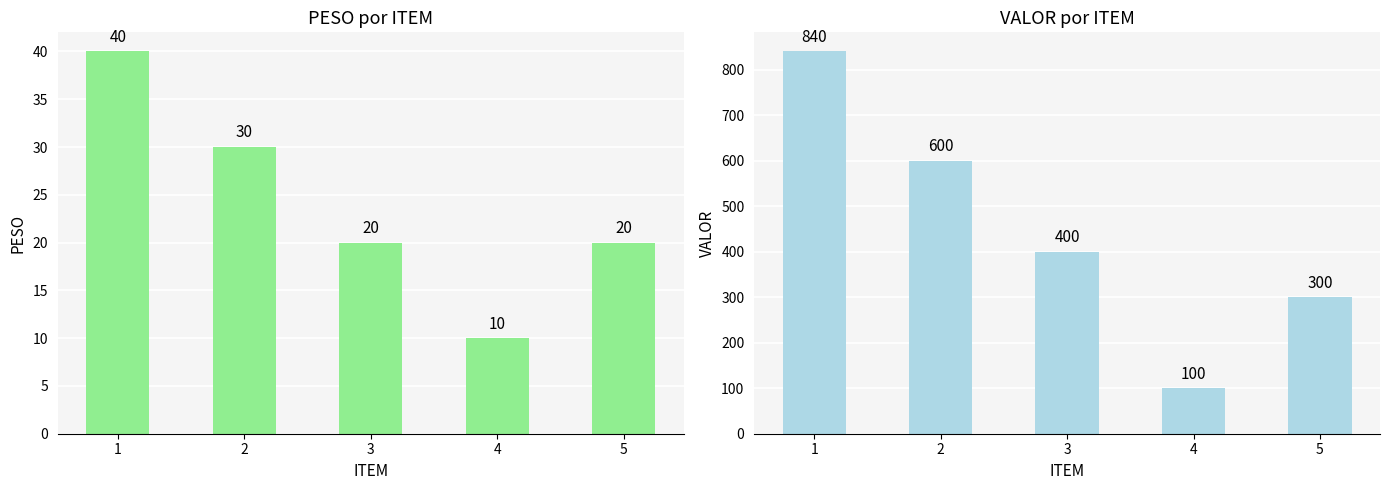

Between 1 and 4, which is larger?

1